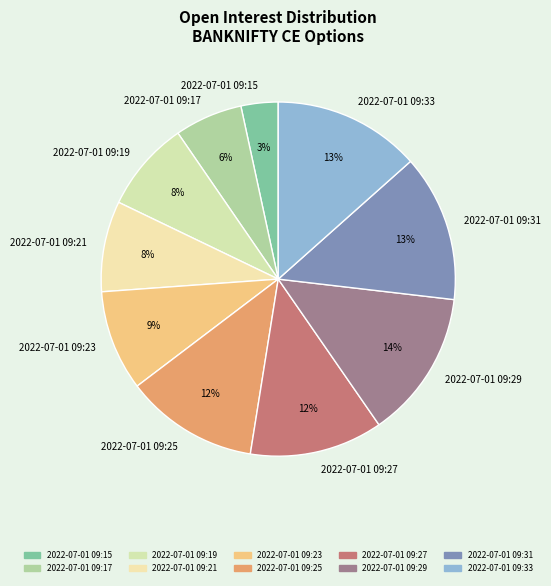

Do 2022-07-01 09:33 and 2022-07-01 09:25 together represent more than half of the pie?

No